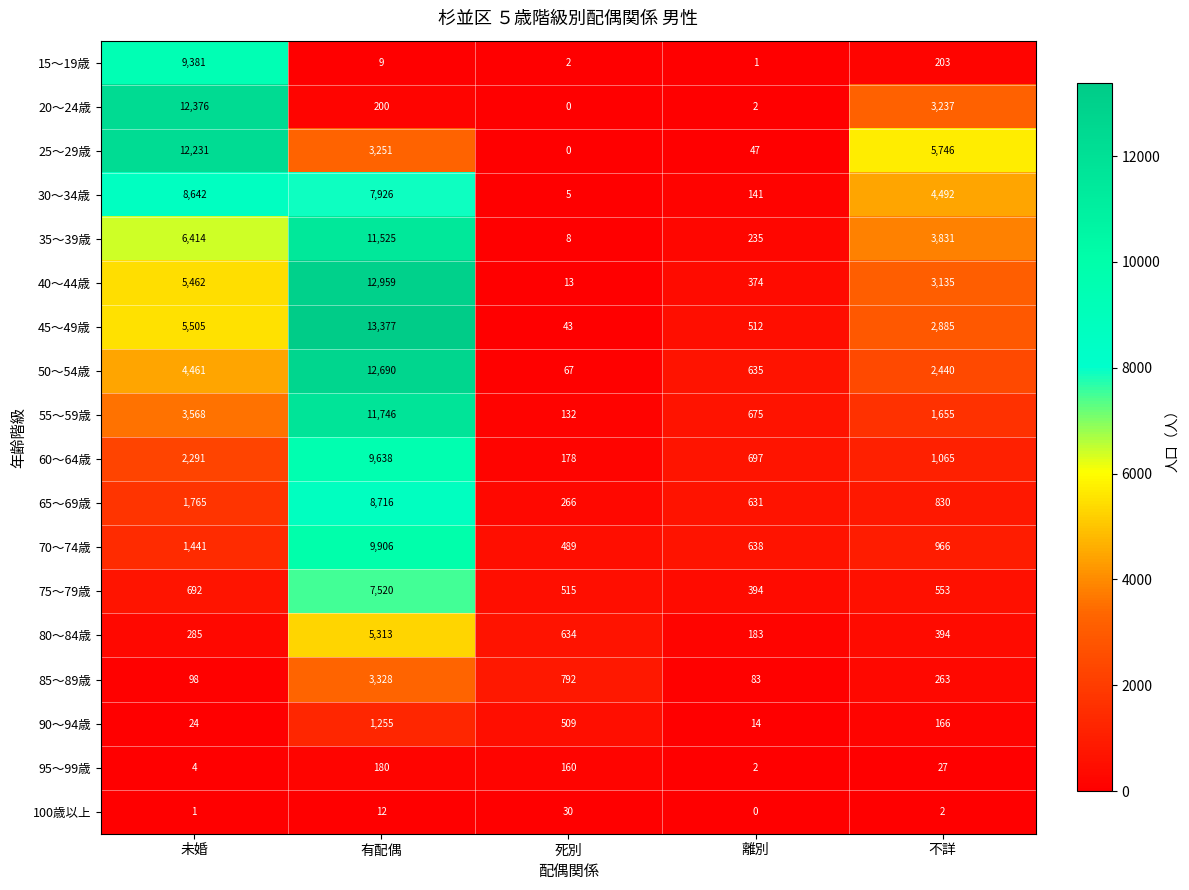

What is the maximum value for 55～59歳?

11746